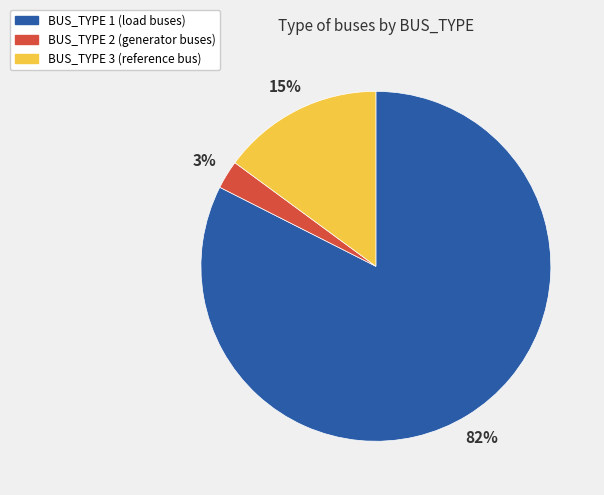

Between BUS_TYPE 3 and BUS_TYPE 2, which is larger?

BUS_TYPE 3